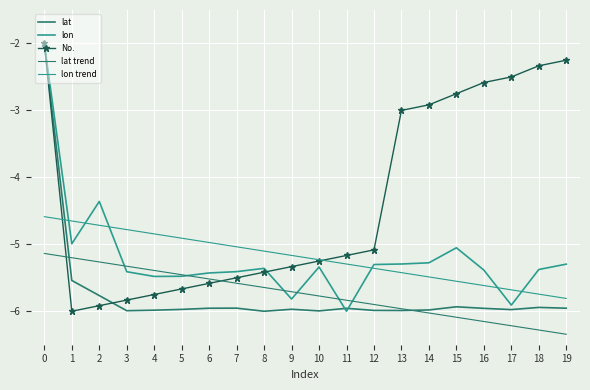

In lon, how many points are lower than both neighbors (excluding endpoints)?

5